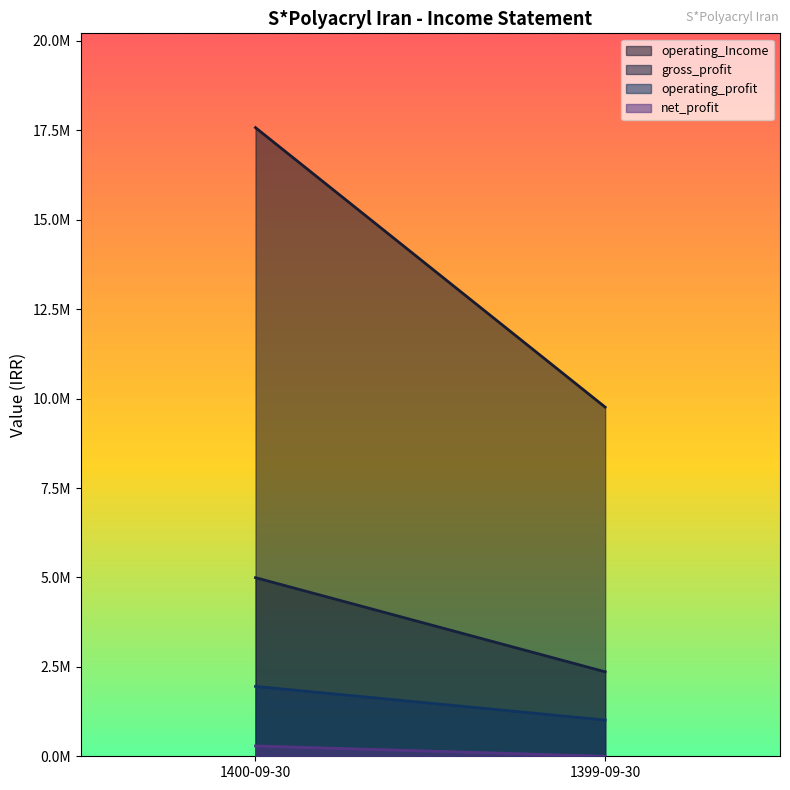

Which category has the highest value in the operating_profit series?

1400-09-30